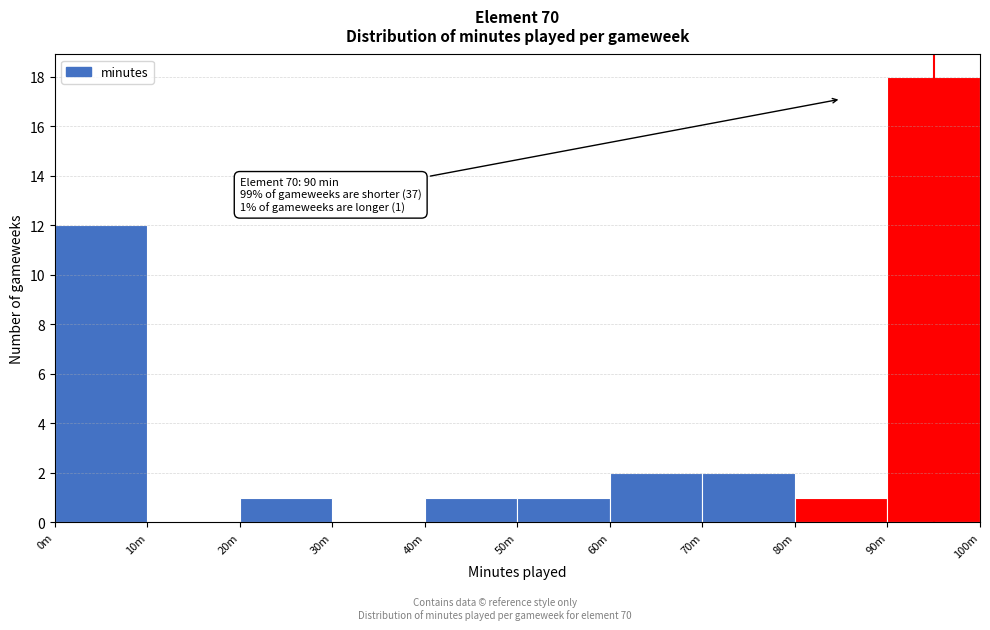

Reading right to left, transcribe all the data shown in this chart.

90m=18	80m=1	70m=2	60m=2	50m=1	40m=1	30m=0	20m=1	10m=0	0m=12